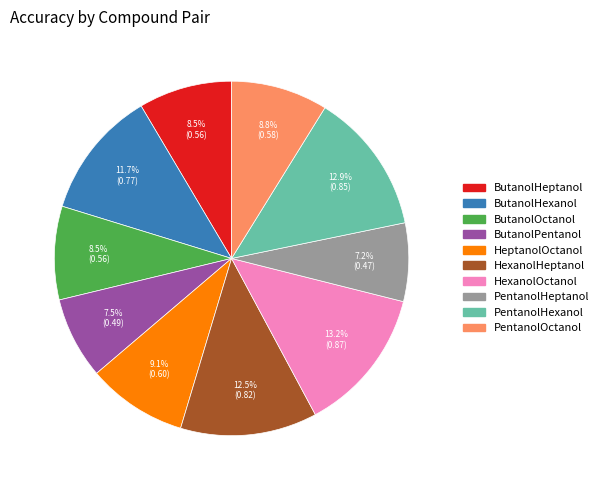

To the nearest percent, what is the average slice percentage?

10%